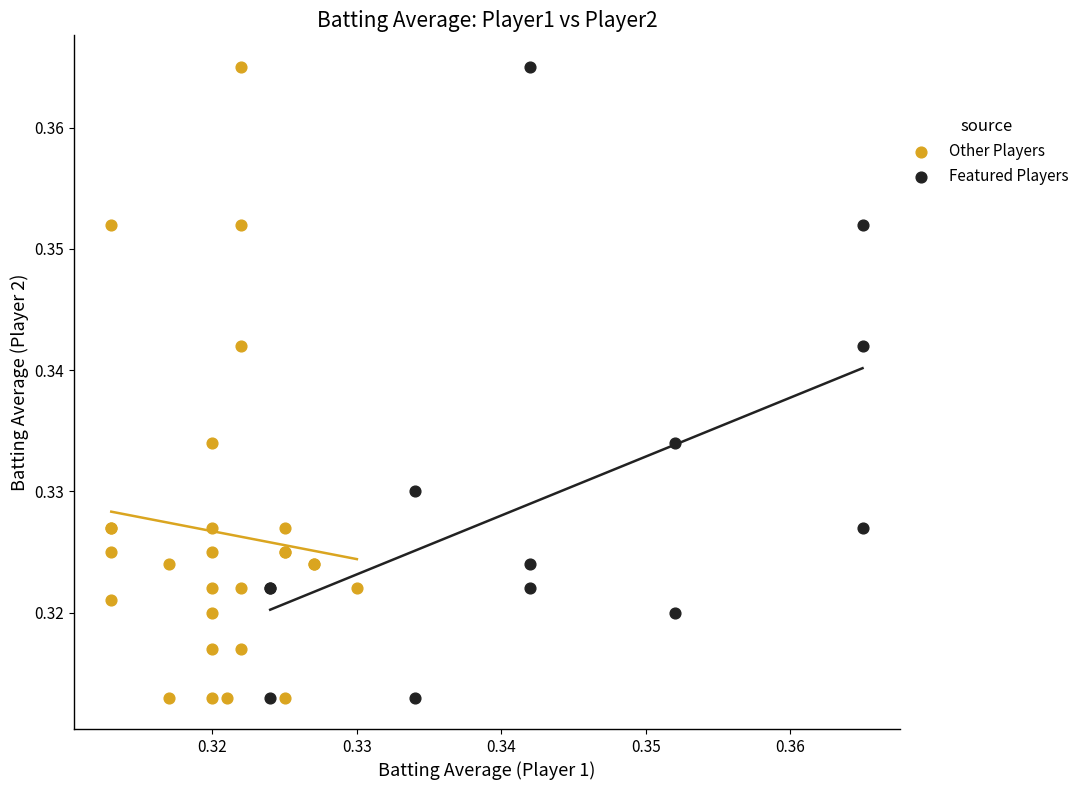

What are all the series names shown in the legend?

Other Players, Featured Players